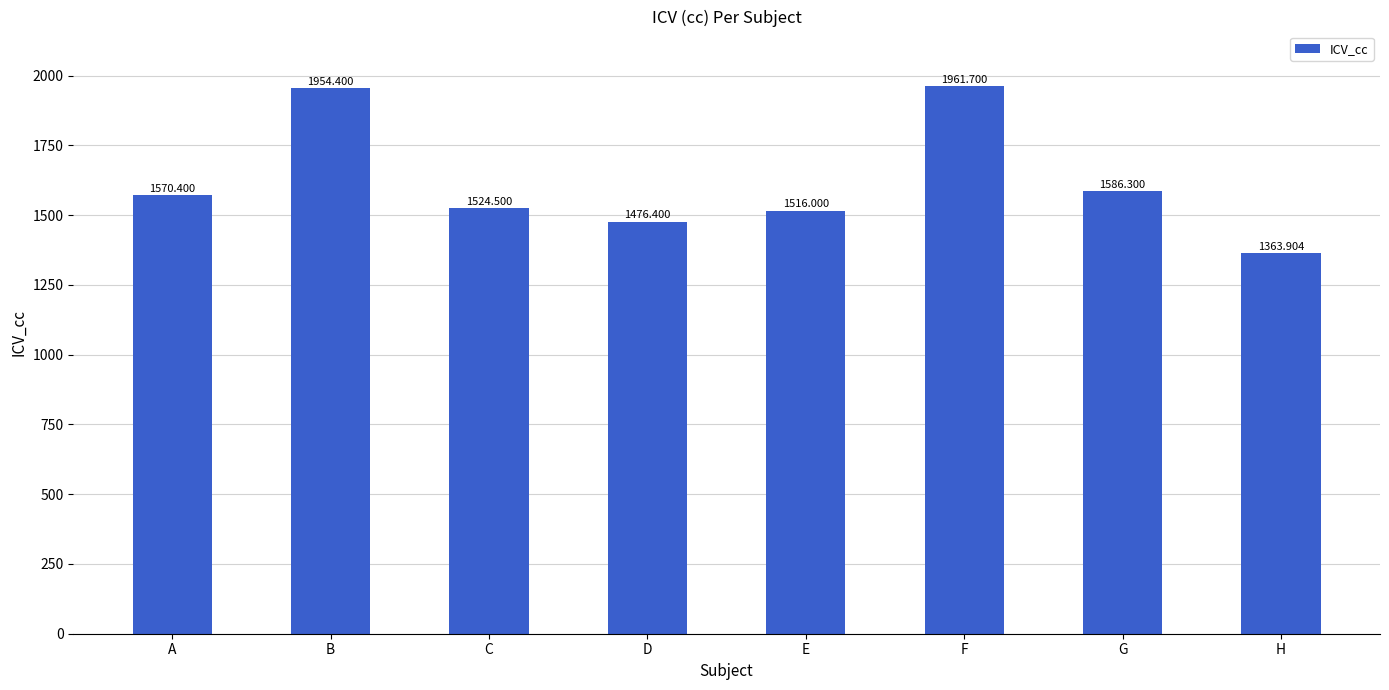

What is the difference between the maximum and minimum values?

597.8